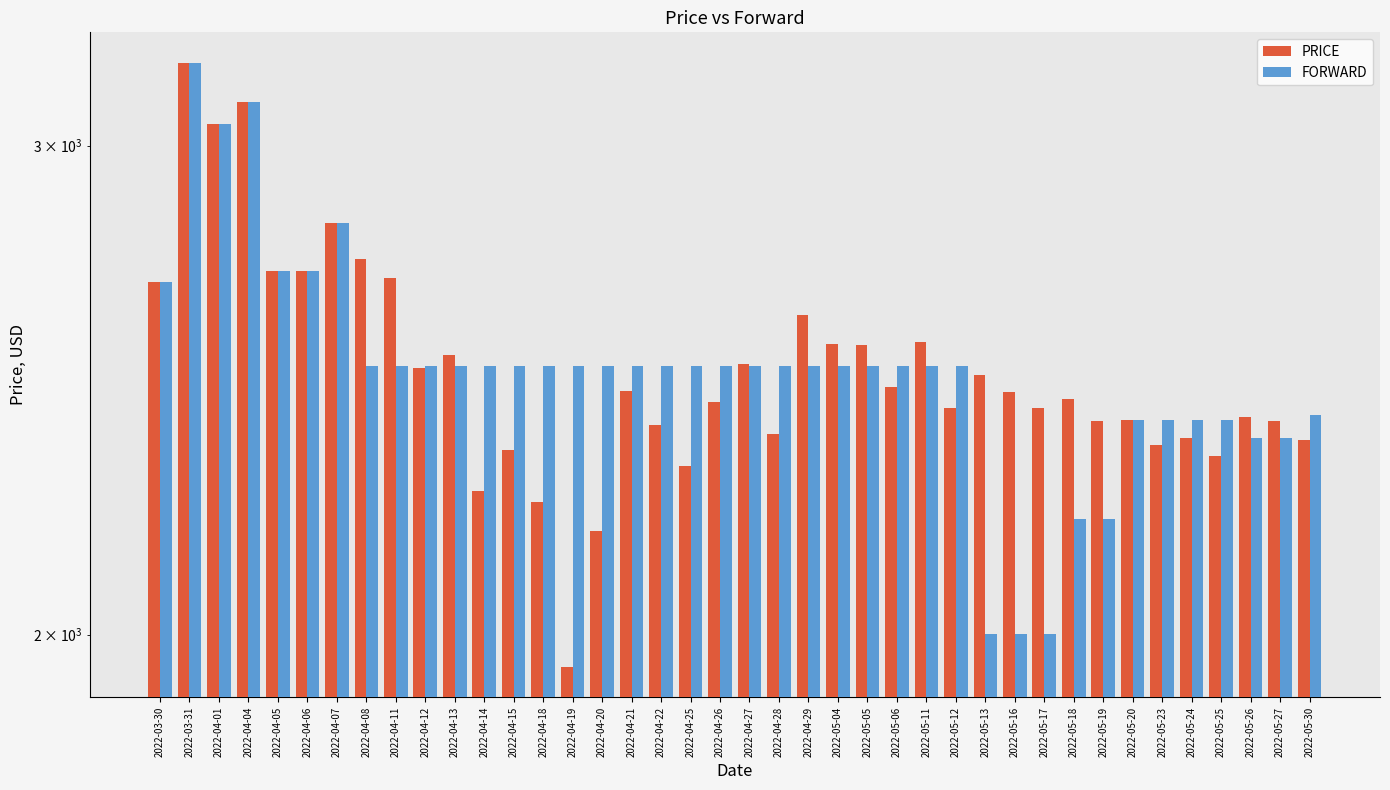

What is the label of the 14th bar from the left?

2022-04-18